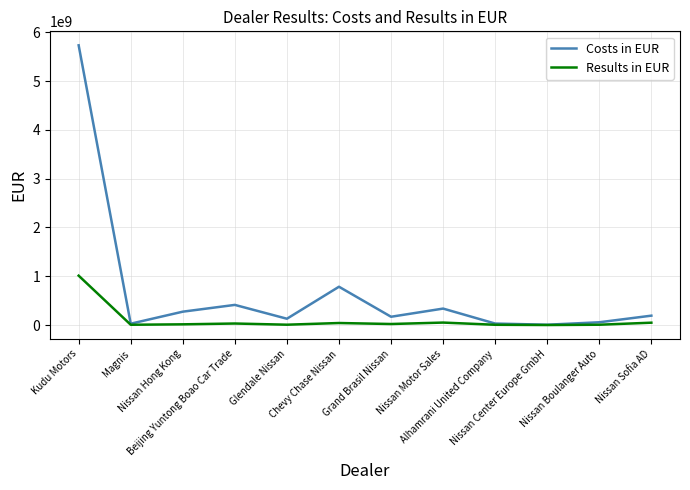

What is the difference between the Results in EUR values at Nissan Center Europe GmbH and Grand Brasil Nissan?

20692157.3